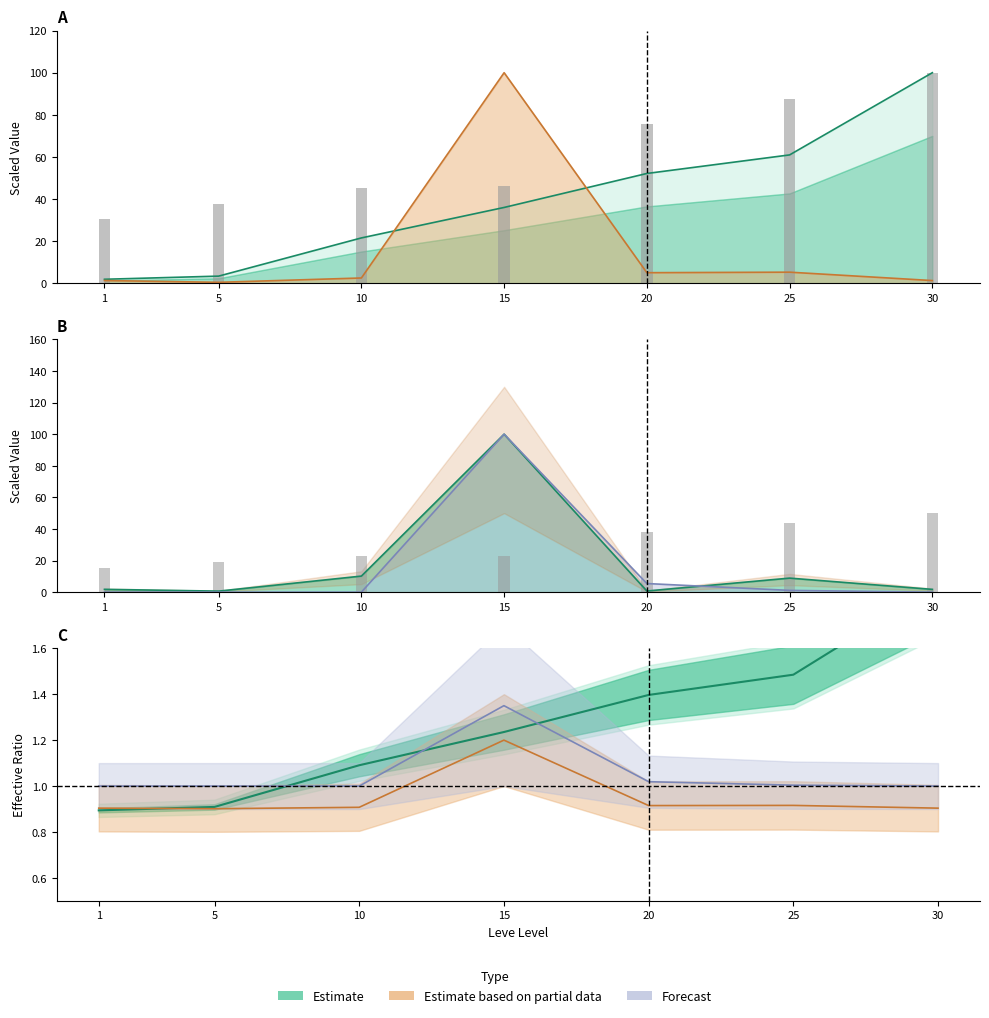

Count the number of values greater than 46.

4